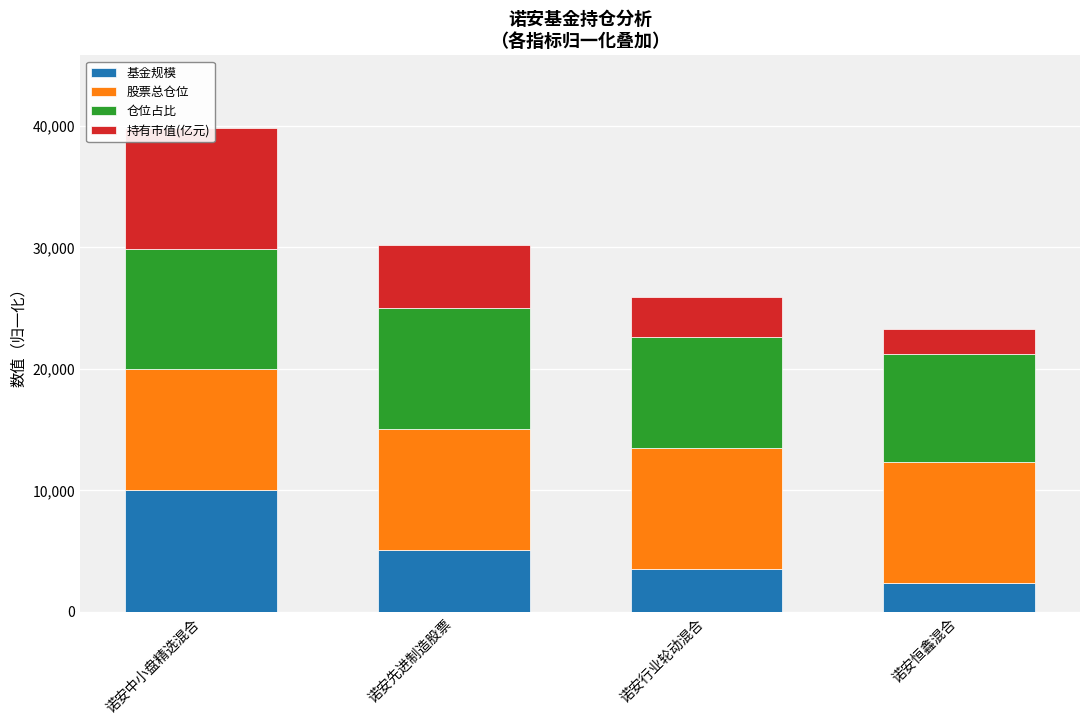

How many groups of bars are there?

4